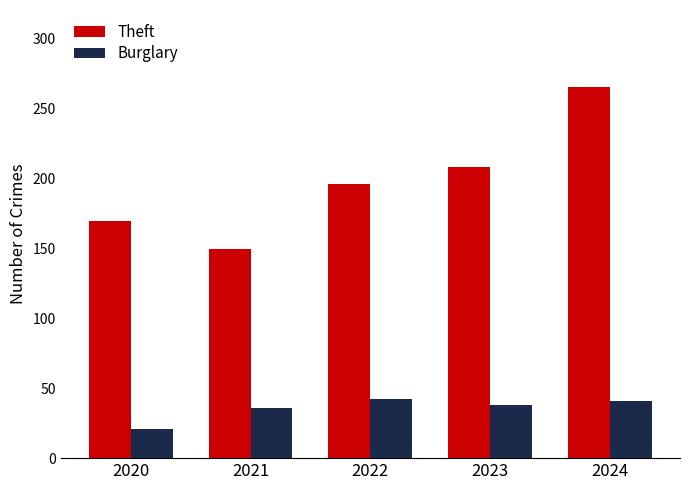

The Burglary series shows 53 at 2021. True or false?

False